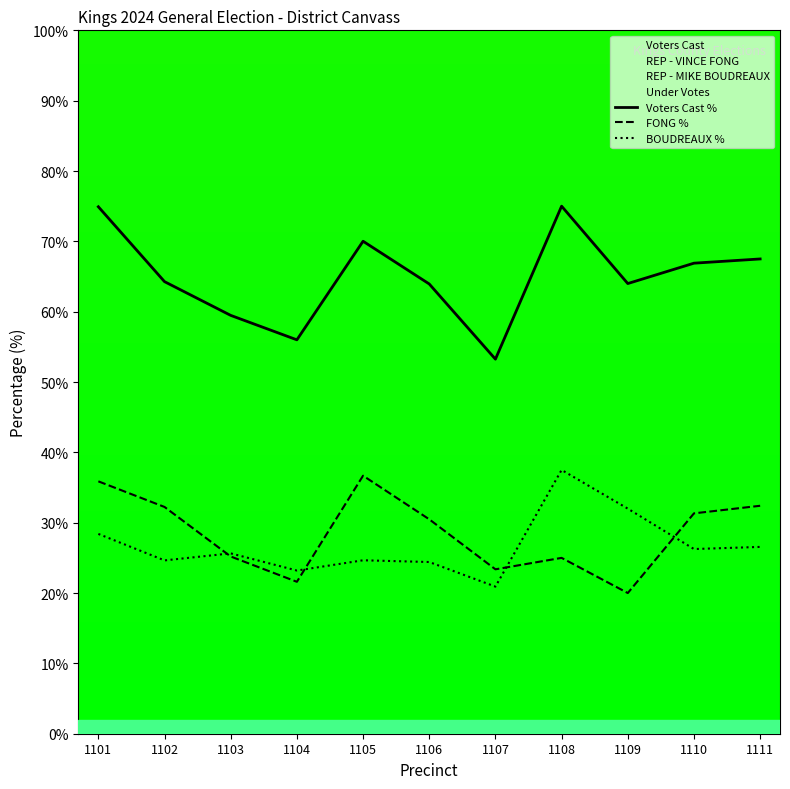

The BOUDREAUX % series shows 18.1 at 1101. True or false?

False